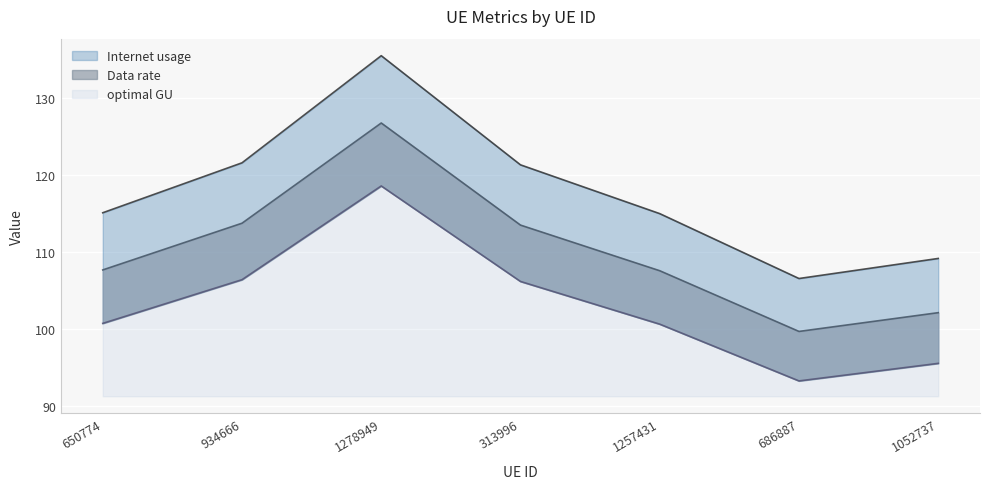

What is the minimum value shown in the chart?

93.2